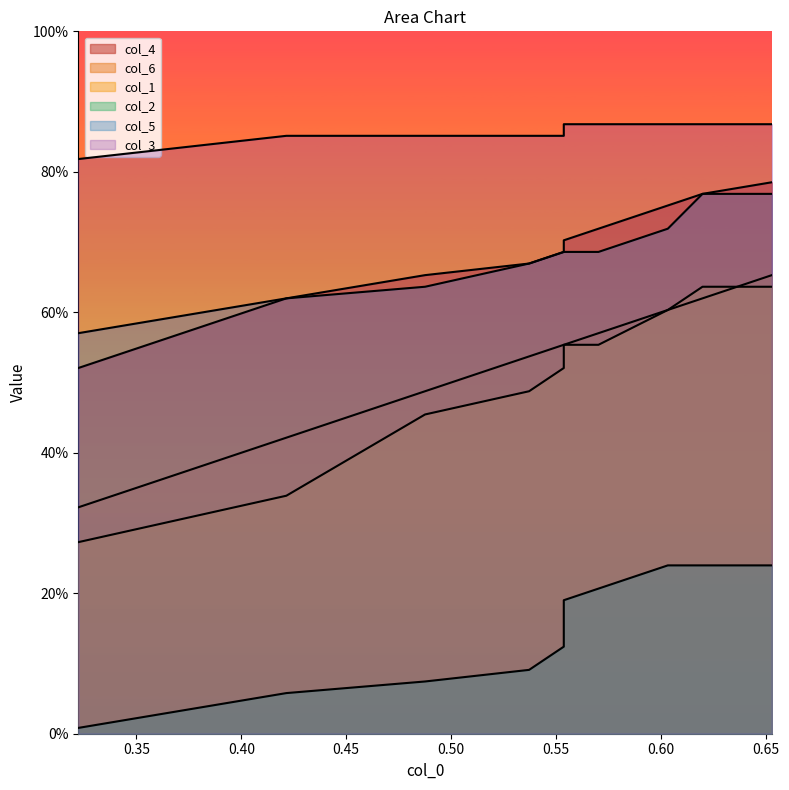

True or false: col_2 and col_6 cross at least once.

False